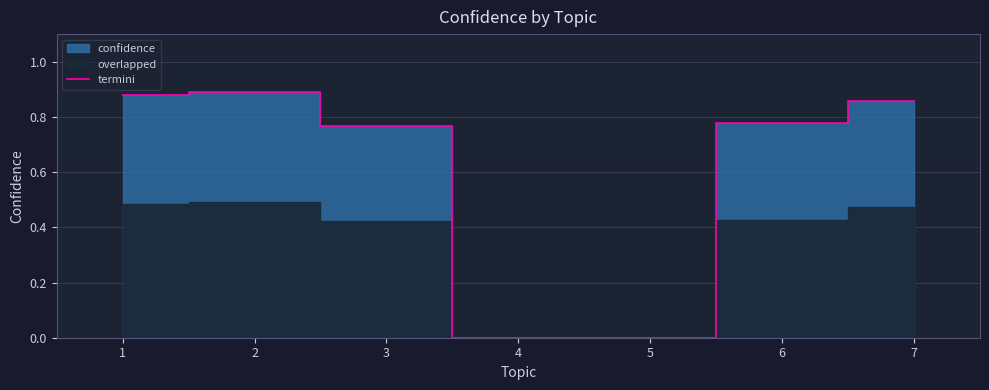

The value at 7 is 1.4. True or false?

False